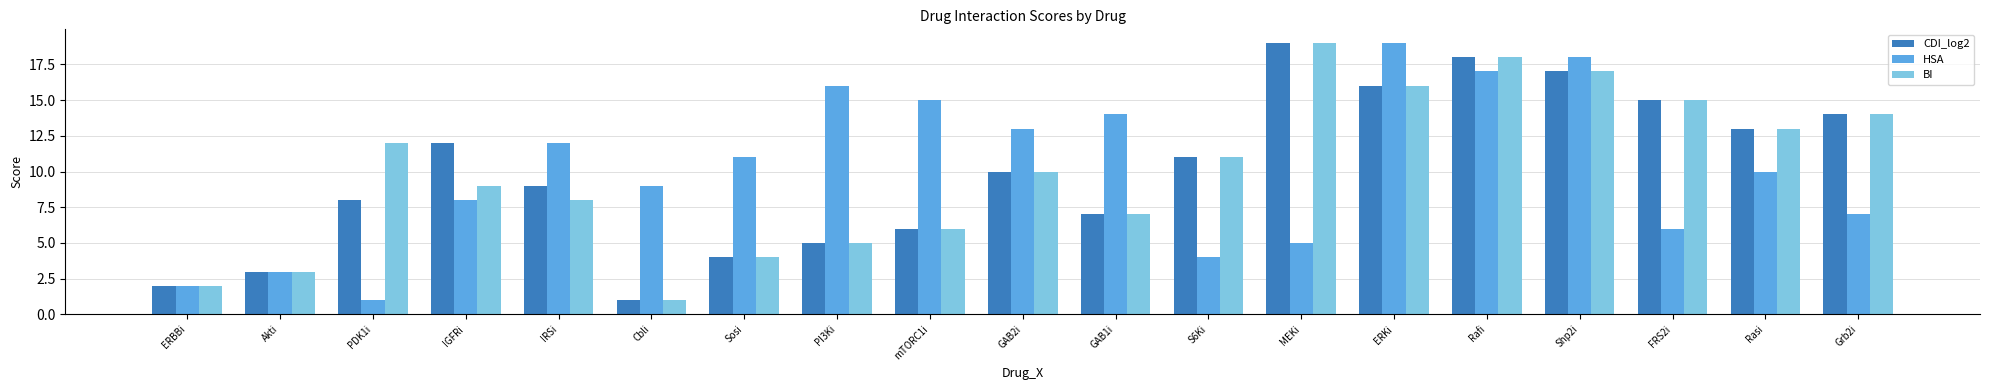

What is the difference between the BI values at FRS2i and Shp2i?

2